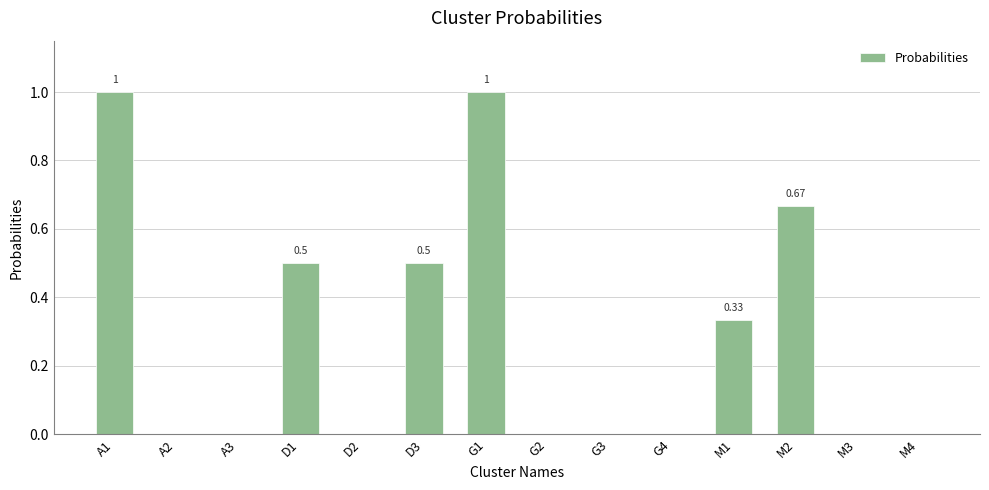

What is the sum of the values at D3 and A2?

0.5